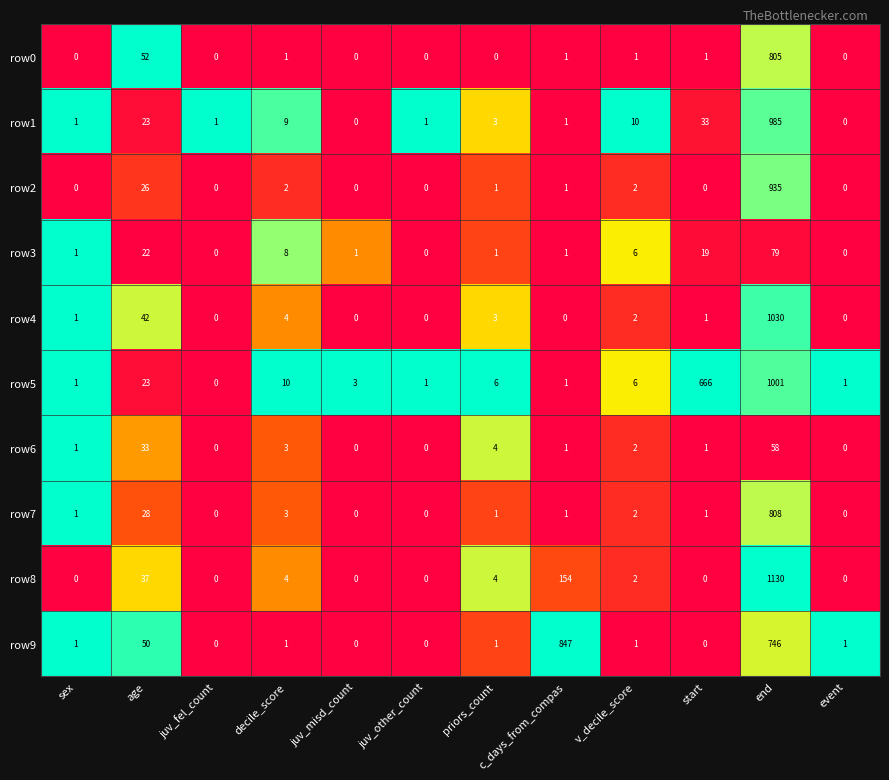

What is the sum of all row2 values?

967